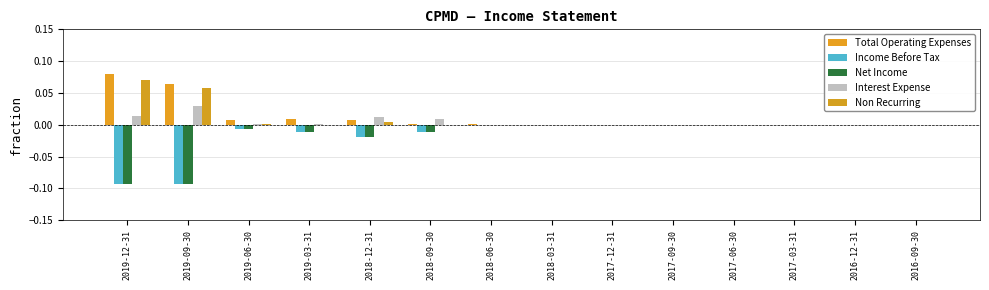

Count the number of data series in this chart.

5